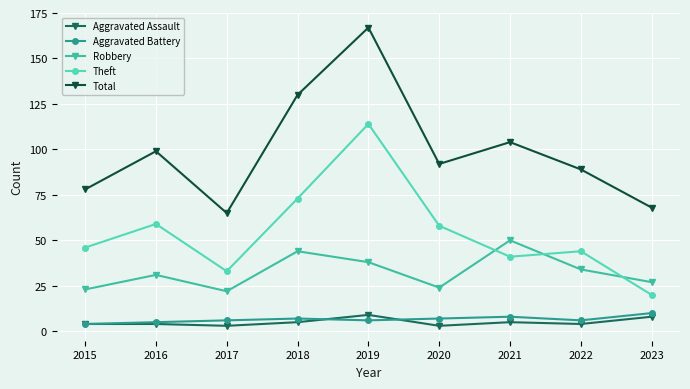

At how many categories does at least one series exceed 40?

9